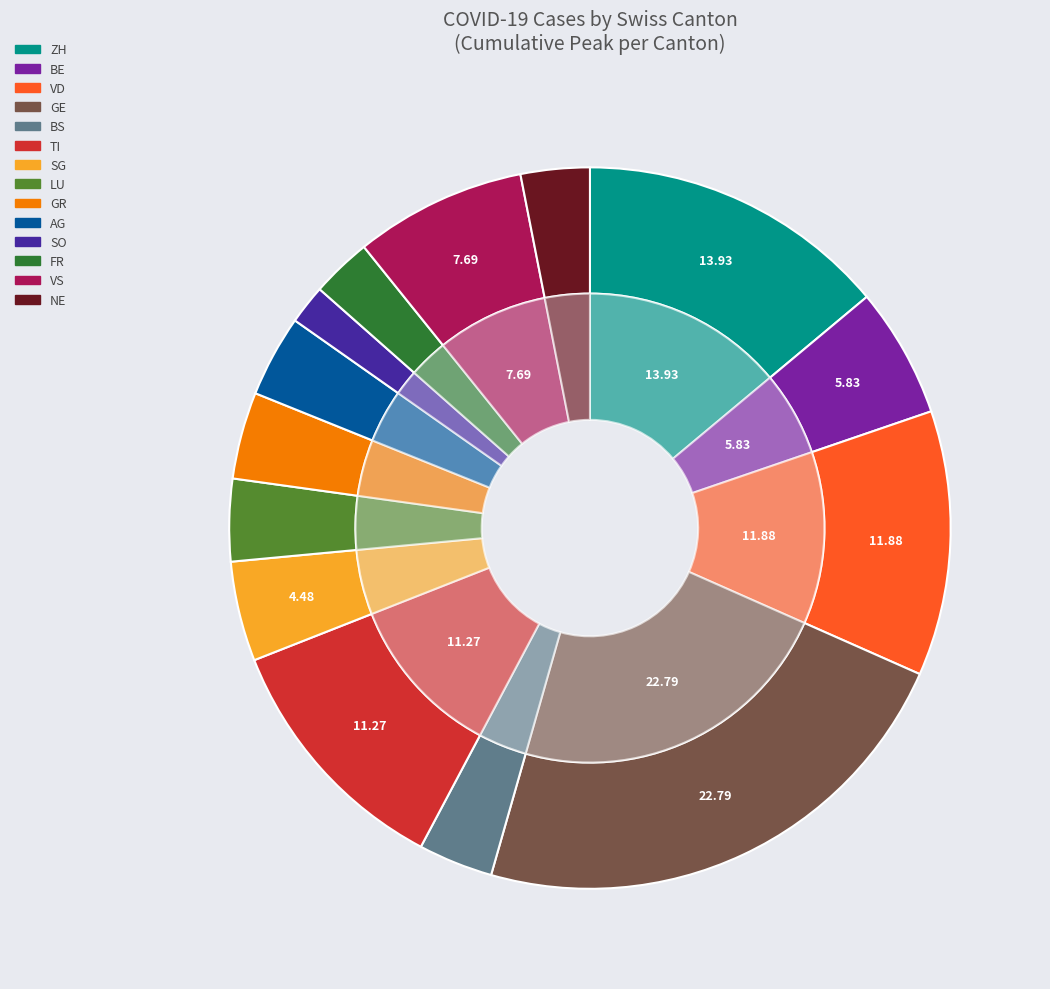

Is the sum of LU and VD greater than half?

No